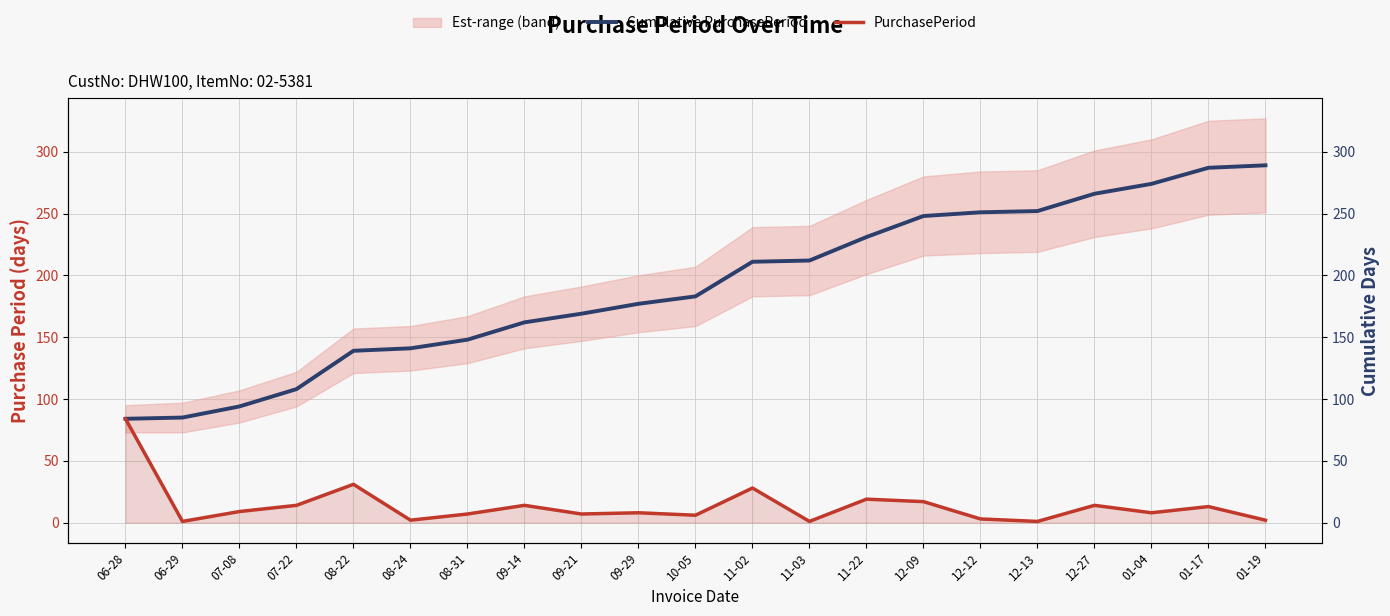

At which category is the sum across all series the highest?

01-17